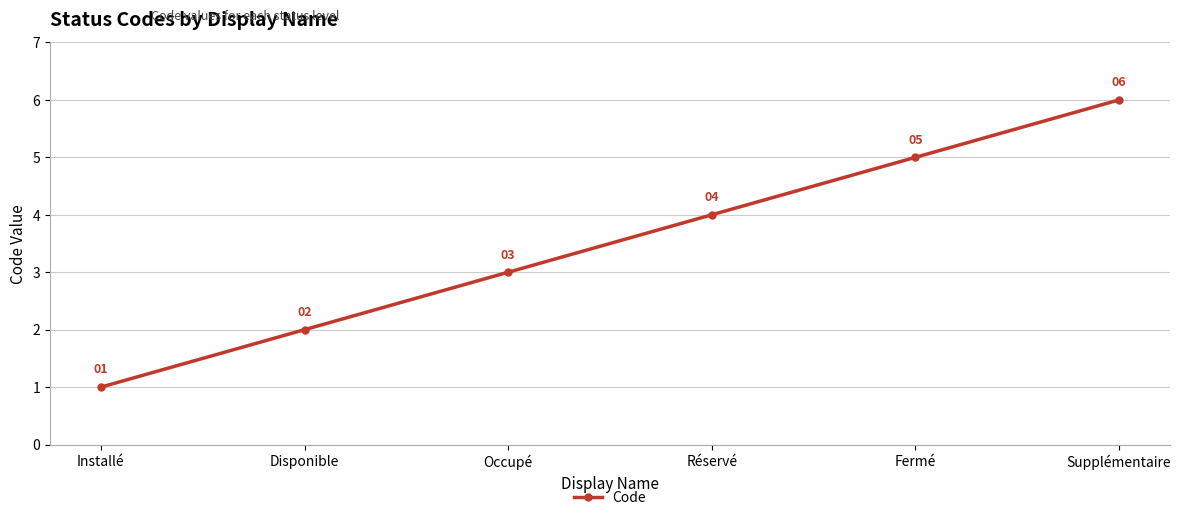

At which category does the chart reach its peak across all series?

Supplémentaire